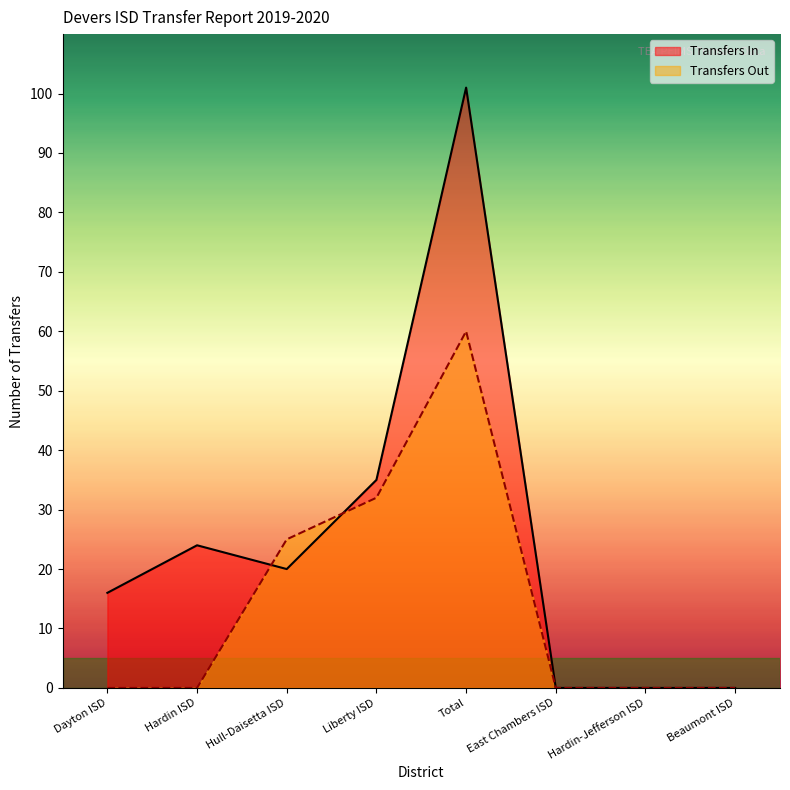

Is it true that Transfers Out equals 60 at Total?

True